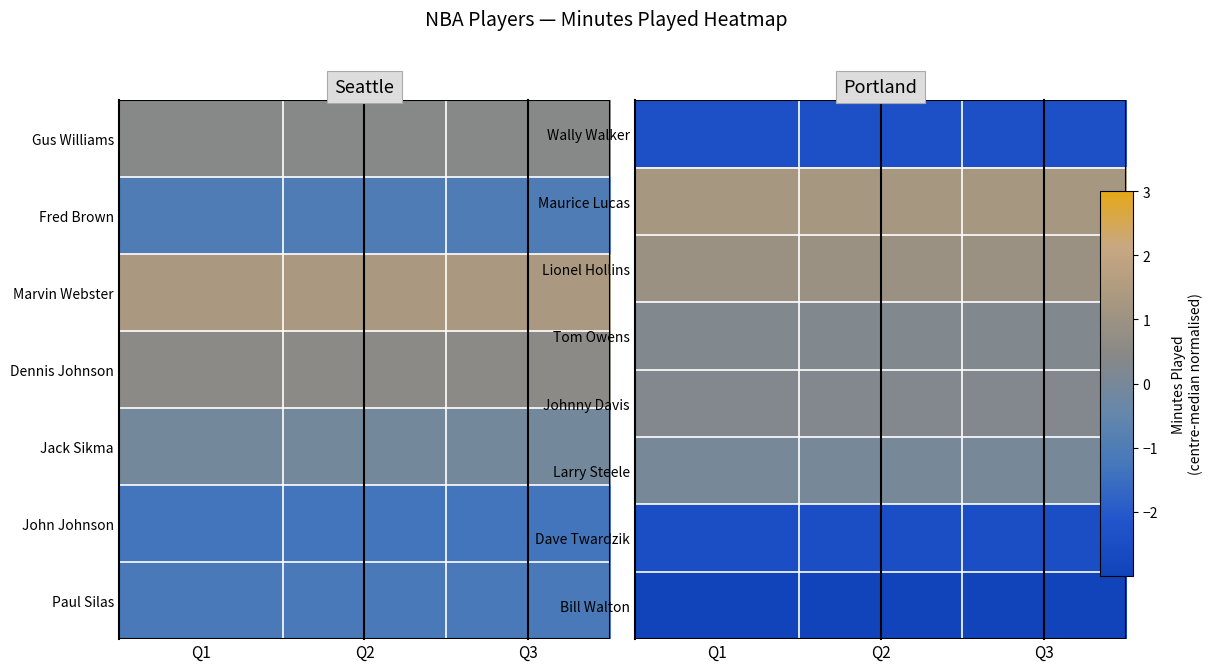

List the series in order of their peak value, highest first.

Maurice Lucas, Lionel Hollins, Johnny Davis, Tom Owens, Larry Steele, Wally Walker, Dave Twardzik, Bill Walton